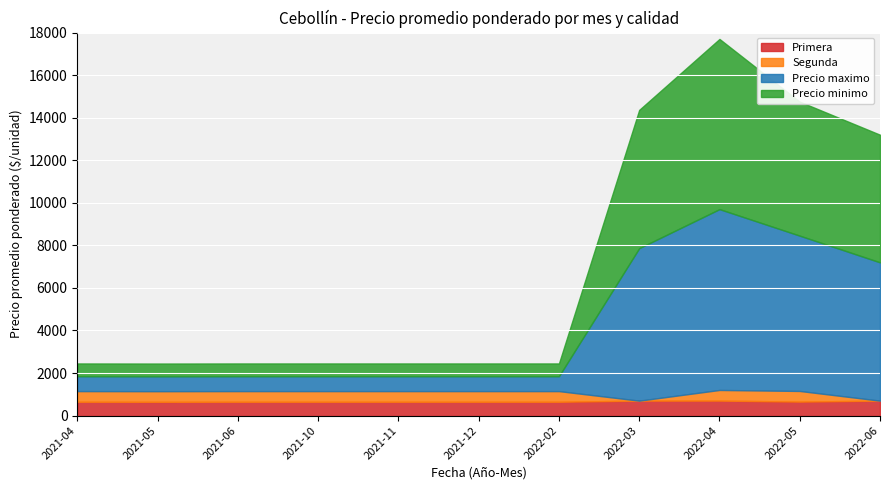

Does the chart display data point markers on the line(s)?

No